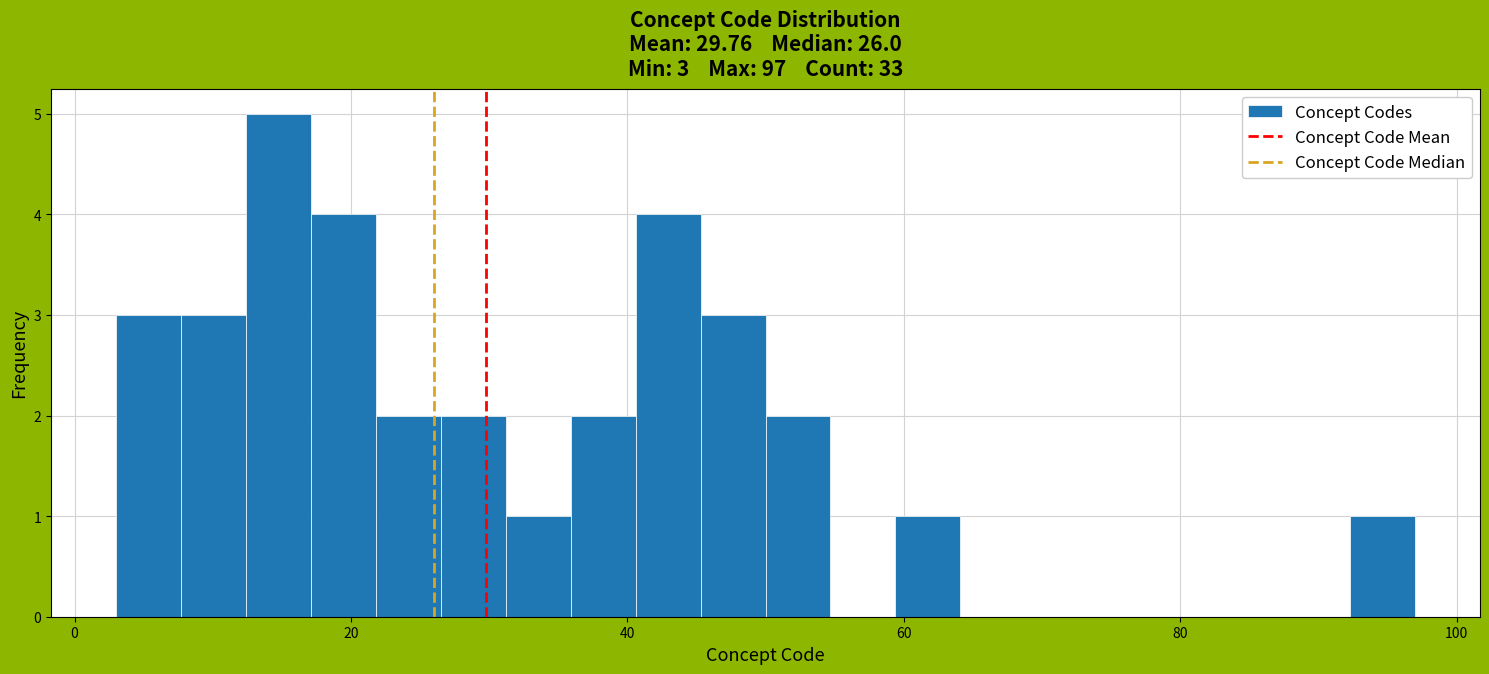

Around what value on the x-axis is the tallest bar? Give the approximate position of its centre, as read against the axis.

14